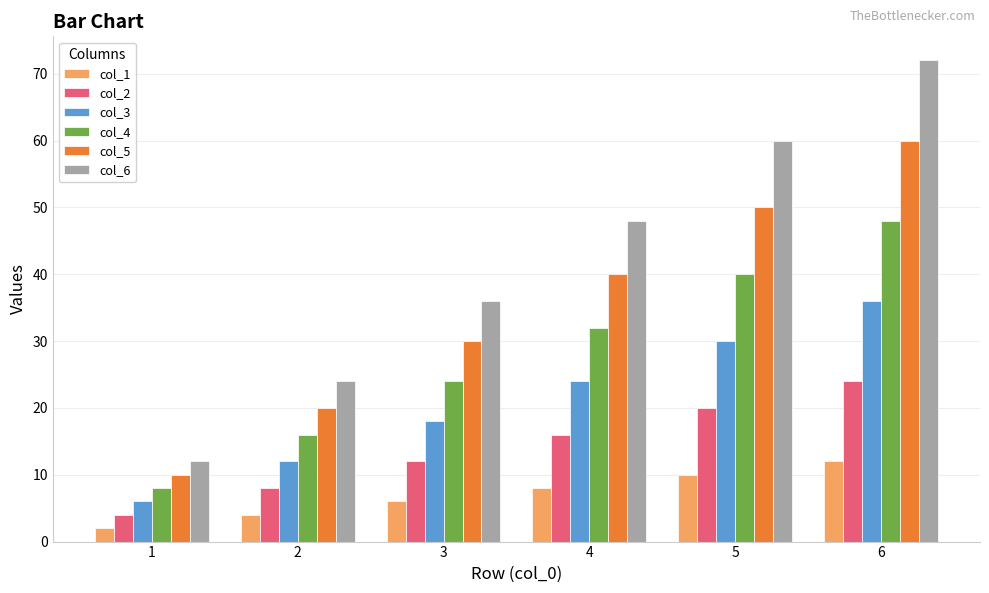

How many values in the col_2 series are below 16?

3